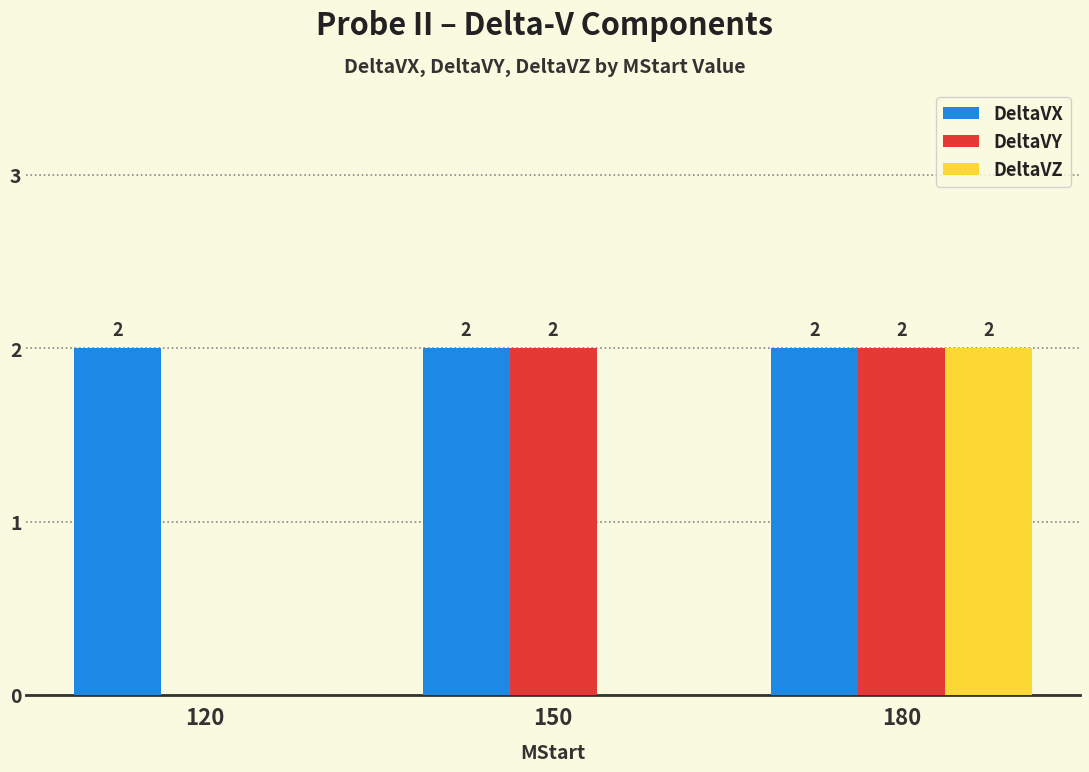

Between 120 and 150, which series saw the biggest shift?

DeltaVY